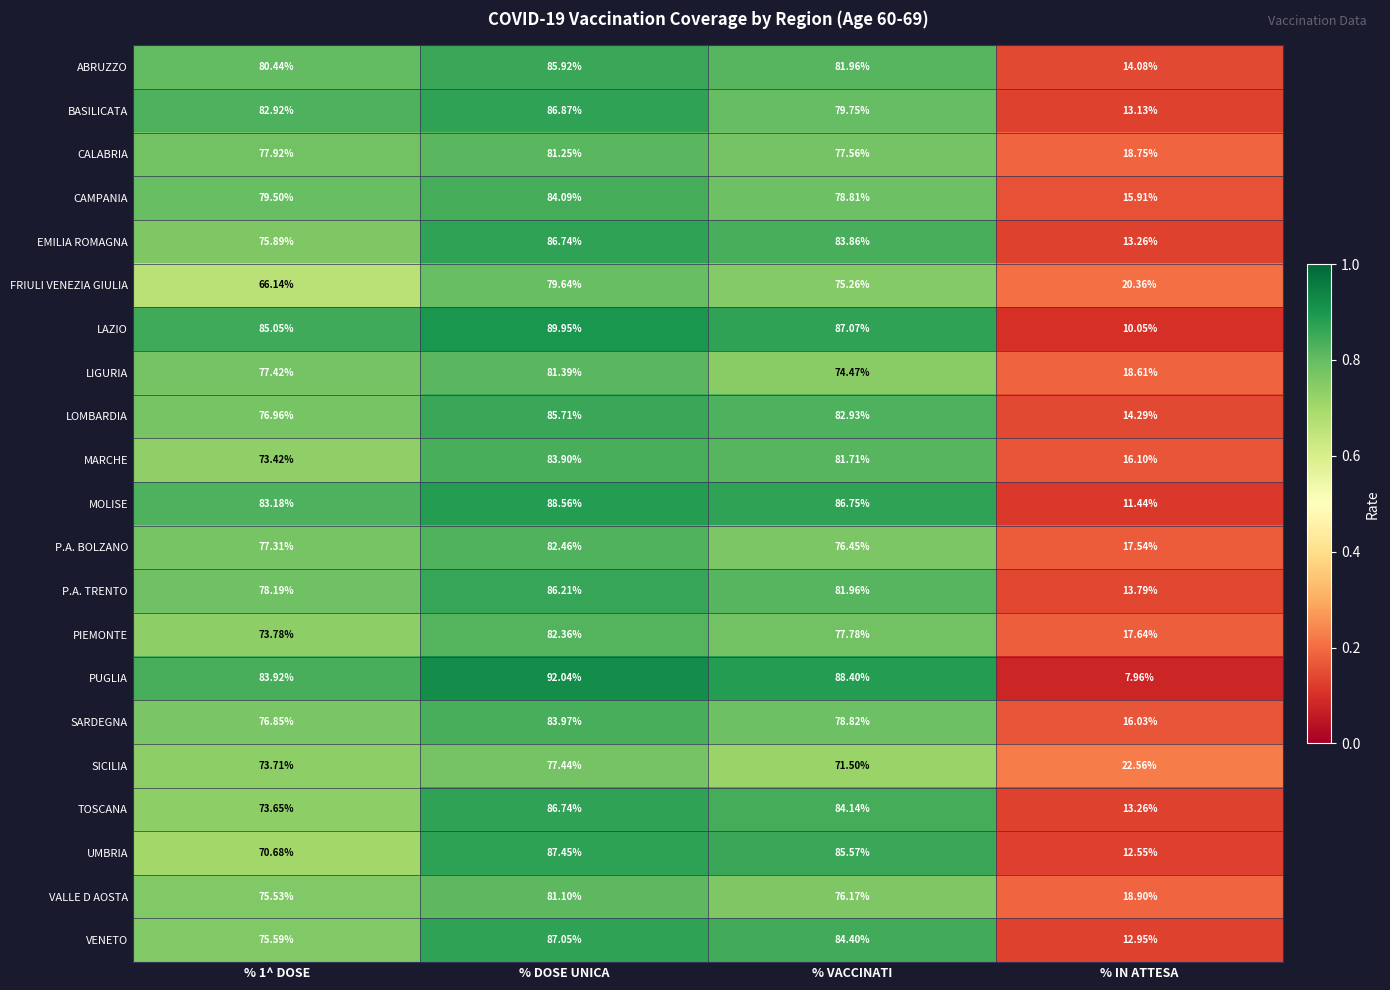

At which category does the chart reach its minimum across all series?

% IN ATTESA